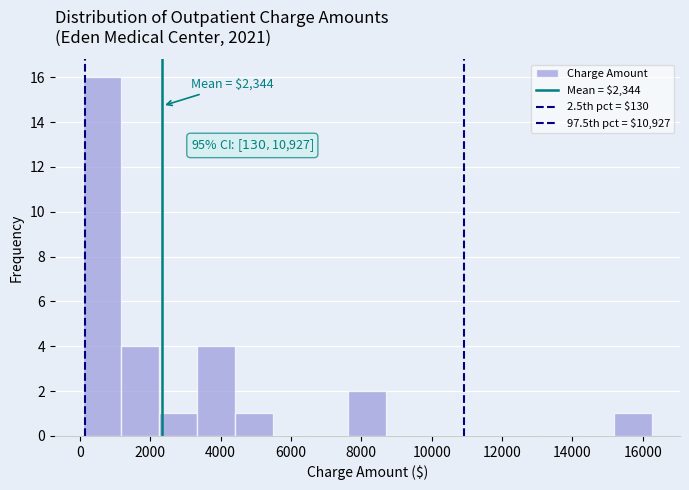

Which range on the x-axis has the tallest bar?

0 to 1200